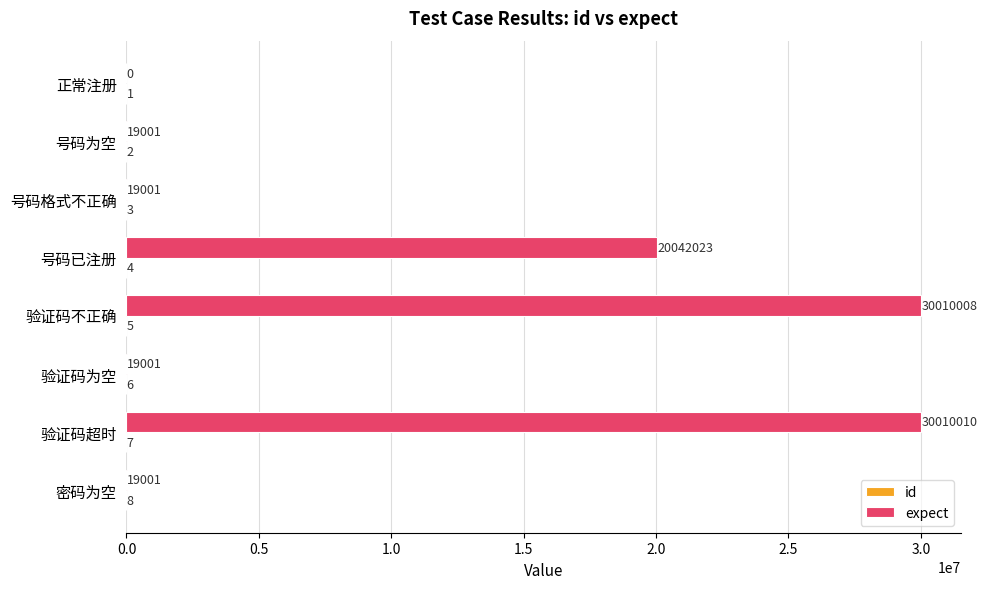

What is the sum of all expect values?

80138045